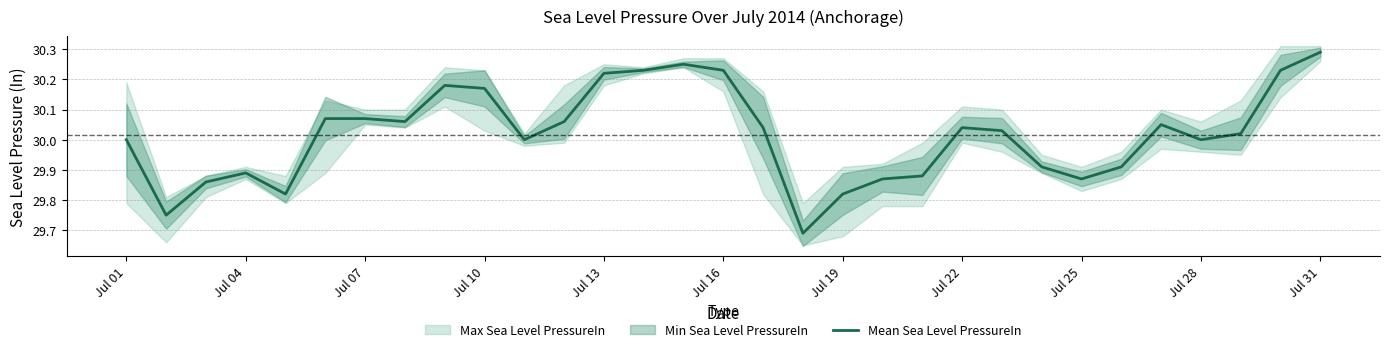

Reading left to right, list all the values displayed in this chart.

30.0	29.8	29.9	29.9	29.8	30.1	30.1	30.1	30.2	30.2	30.0	30.1	30.2	30.2	30.2	30.2	30.0	29.7	29.8	29.9	29.9	30.0	30.0	29.9	29.9	29.9	30.1	30.0	30.0	30.2	30.3